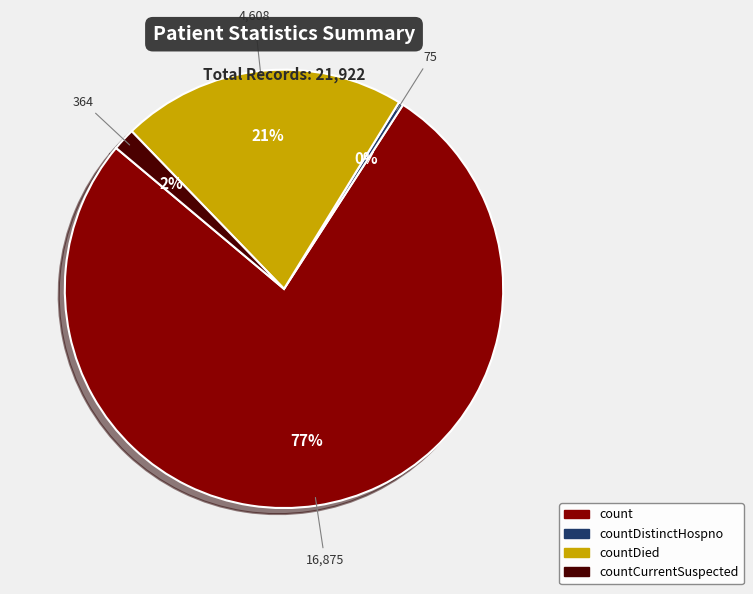

To the nearest percent, what percentage of the pie is count?

77%